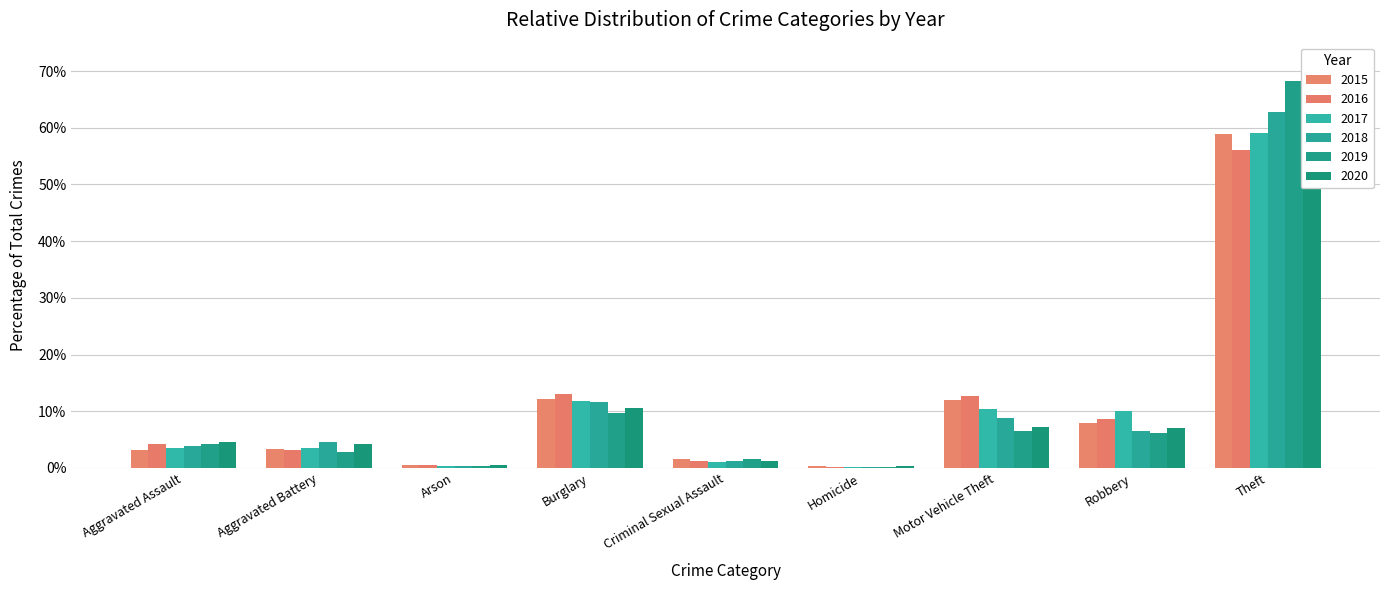

Reading left to right, list all the values displayed in this chart.

2015: 3.2	3.4	0.6	12.2	1.6	0.3	12.0	7.9	58.9
2016: 4.3	3.2	0.6	13.0	1.3	0.2	12.6	8.7	56.1
2017: 3.6	3.5	0.3	11.8	1.1	0.2	10.3	10.0	59.1
2018: 3.9	4.6	0.4	11.7	1.3	0.2	8.7	6.5	62.7
2019: 4.3	2.8	0.3	9.8	1.7	0.2	6.6	6.2	68.2
2020: 4.5	4.2	0.5	10.6	1.2	0.4	7.2	7.1	64.4